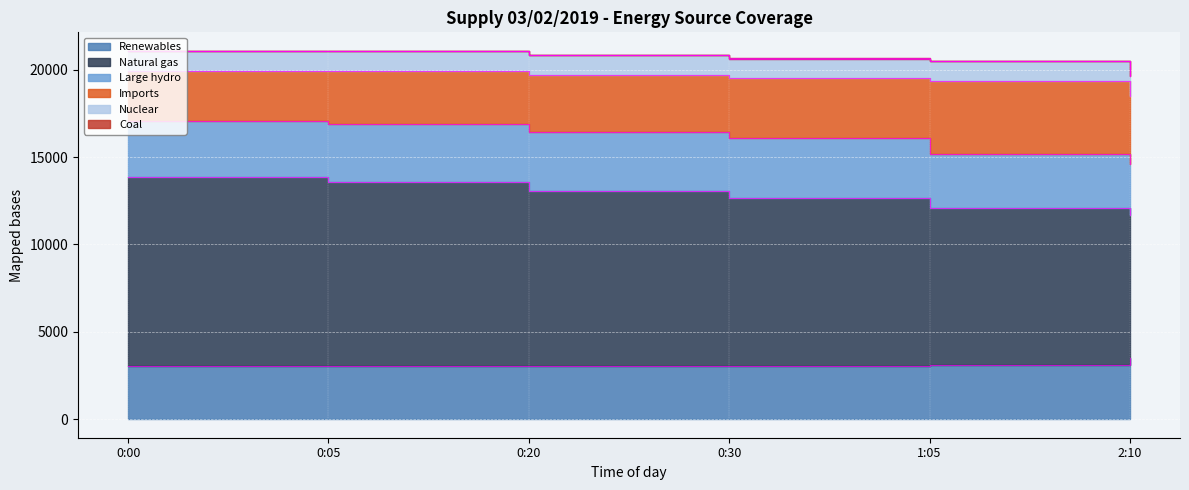

What are all the series names shown in the legend?

Renewables, Natural gas, Large hydro, Imports, Nuclear, Coal